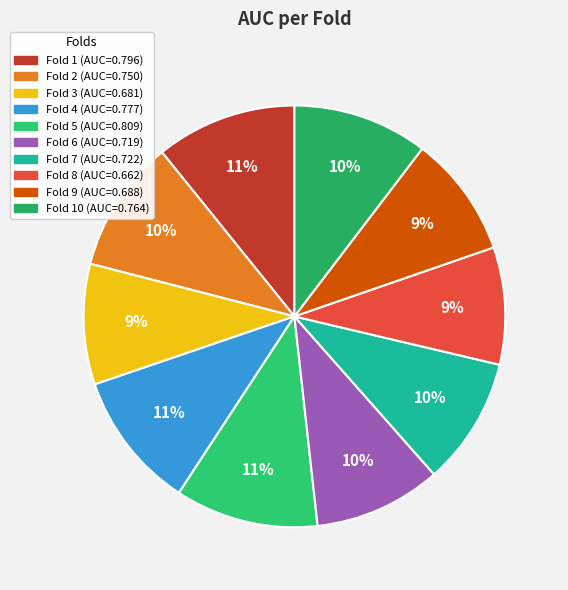

Count the number of slices in the pie.

10